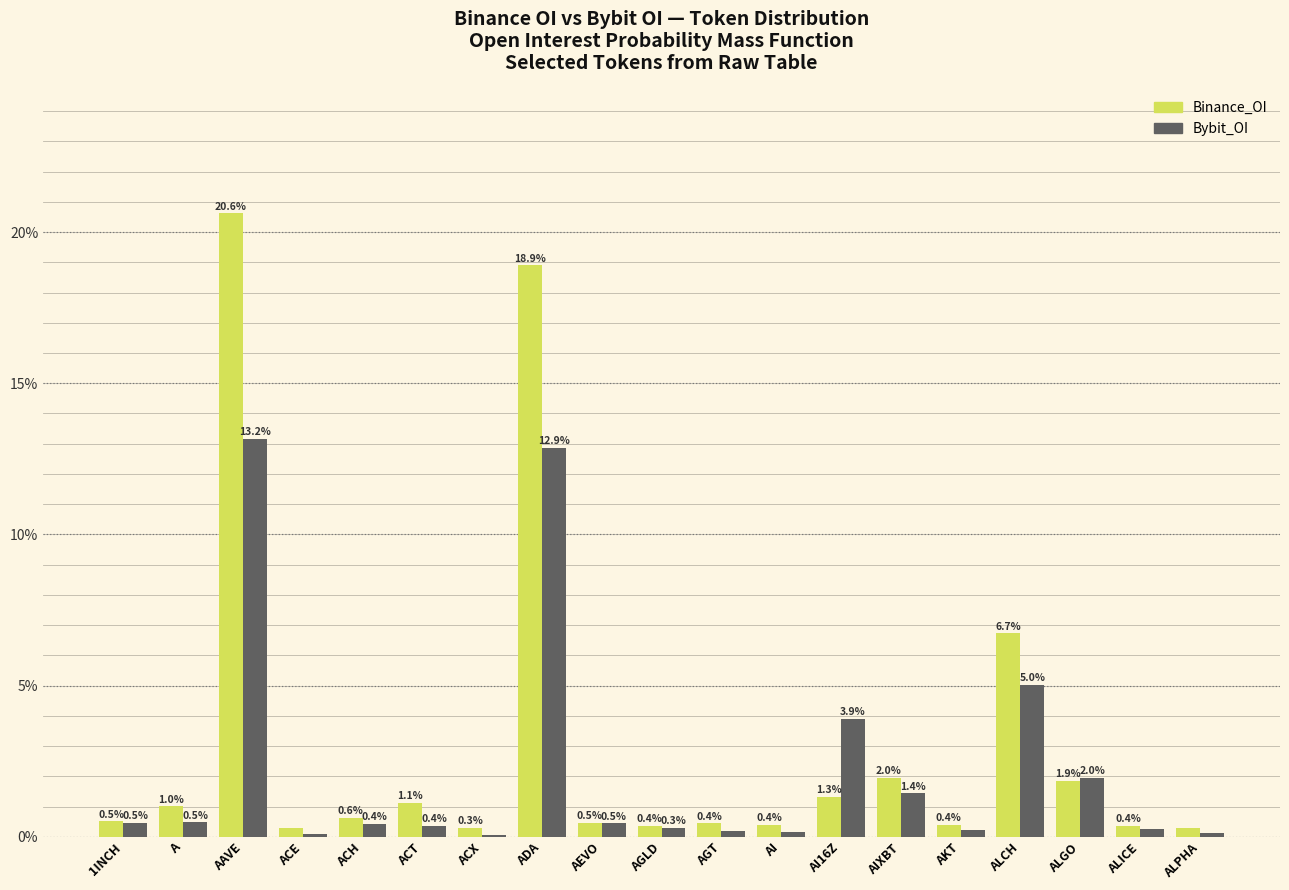

The Bybit_OI series shows 2.0 at AI16Z. True or false?

False